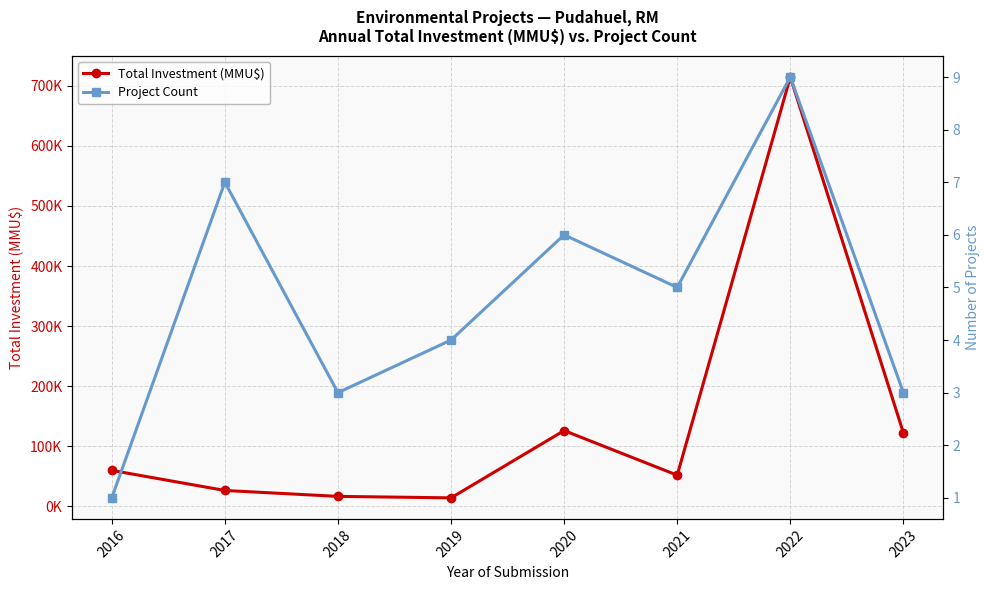

Is this an area chart (filled region under the line)?

No